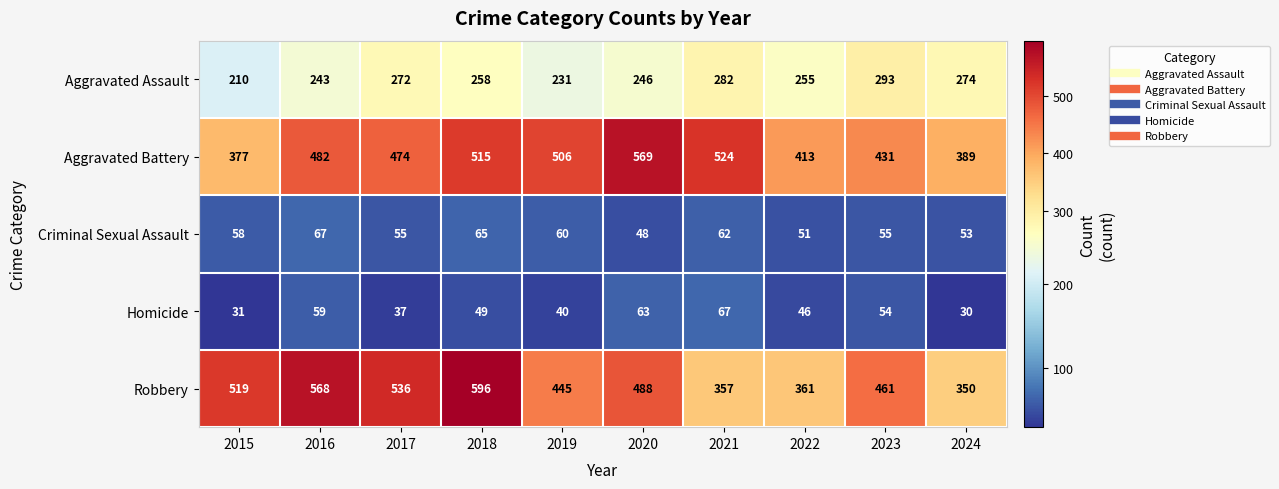

Where is Aggravated Battery nearest to the value 473?

2017